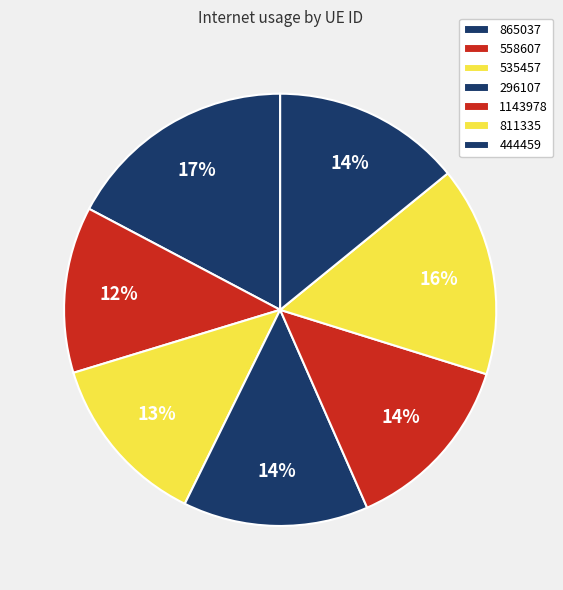

How many segments does this pie chart have?

7